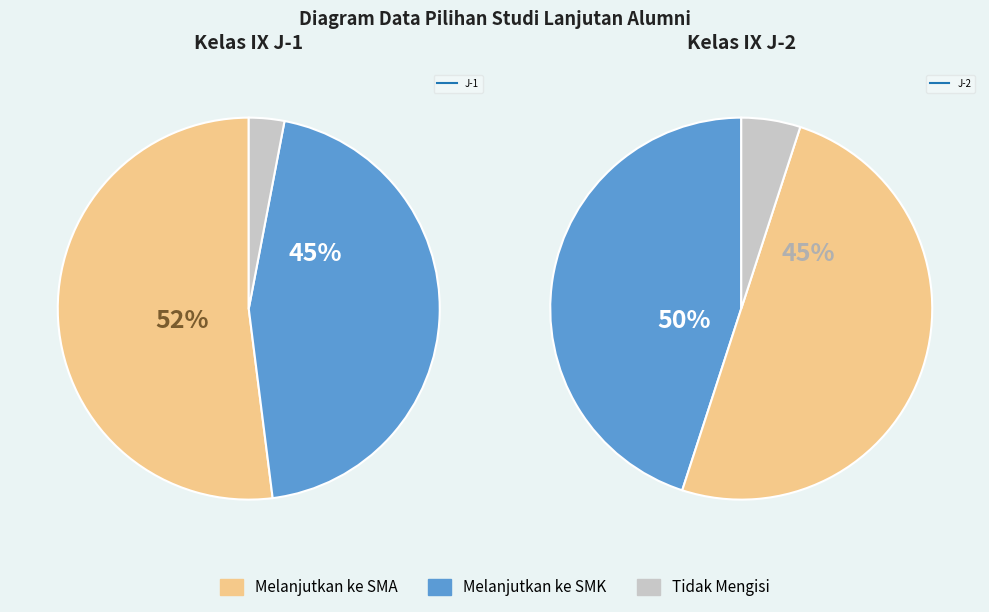

Is there a majority slice in this chart?

Yes